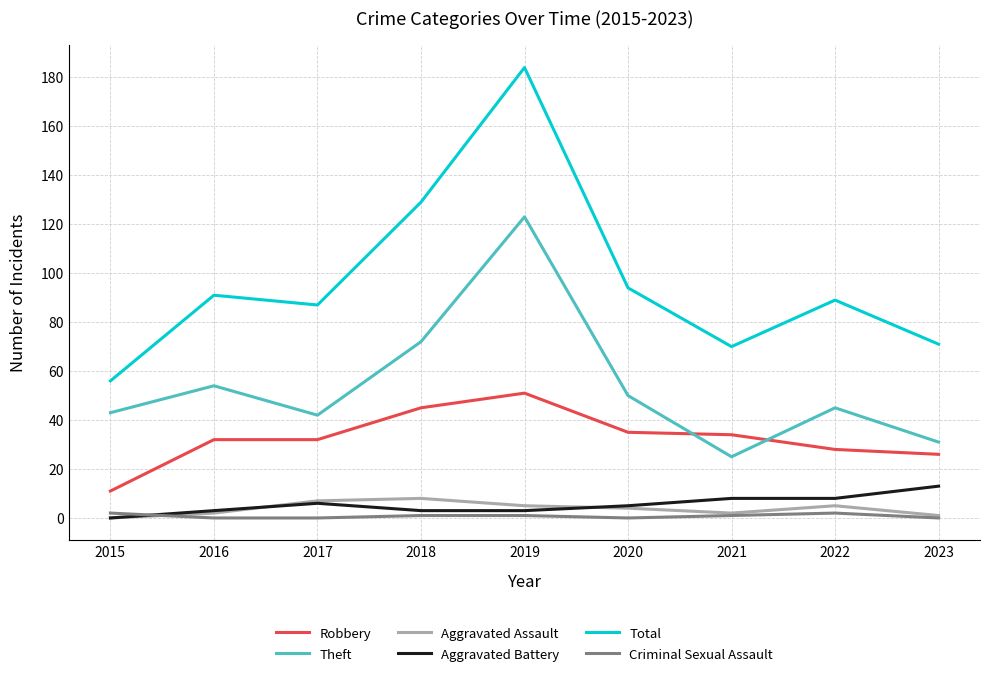

What are all the series names shown in the legend?

Robbery, Theft, Aggravated Assault, Aggravated Battery, Total, Criminal Sexual Assault